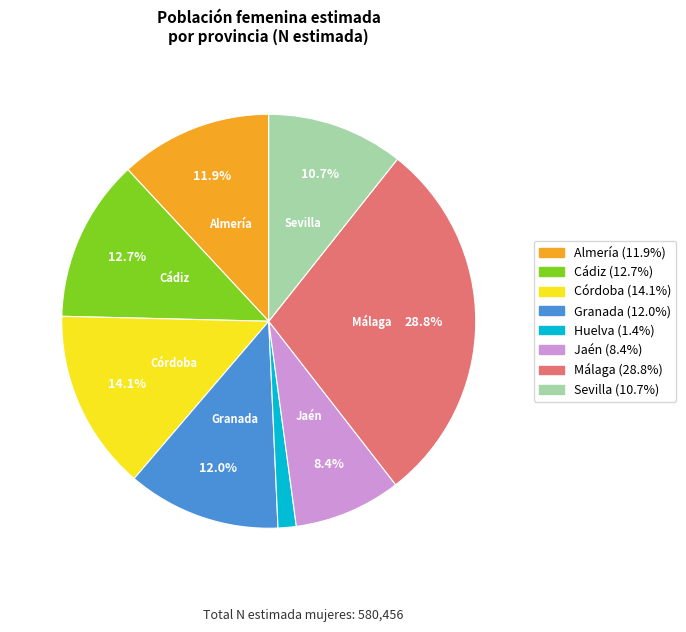

Does any single category account for the majority?

No